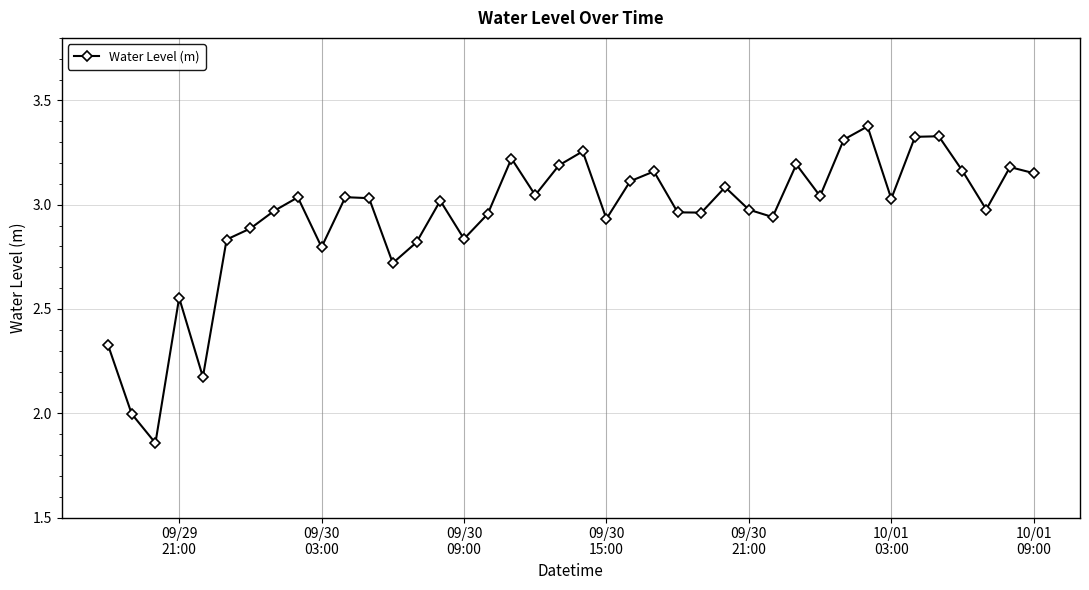

How many data points are above 3?

21